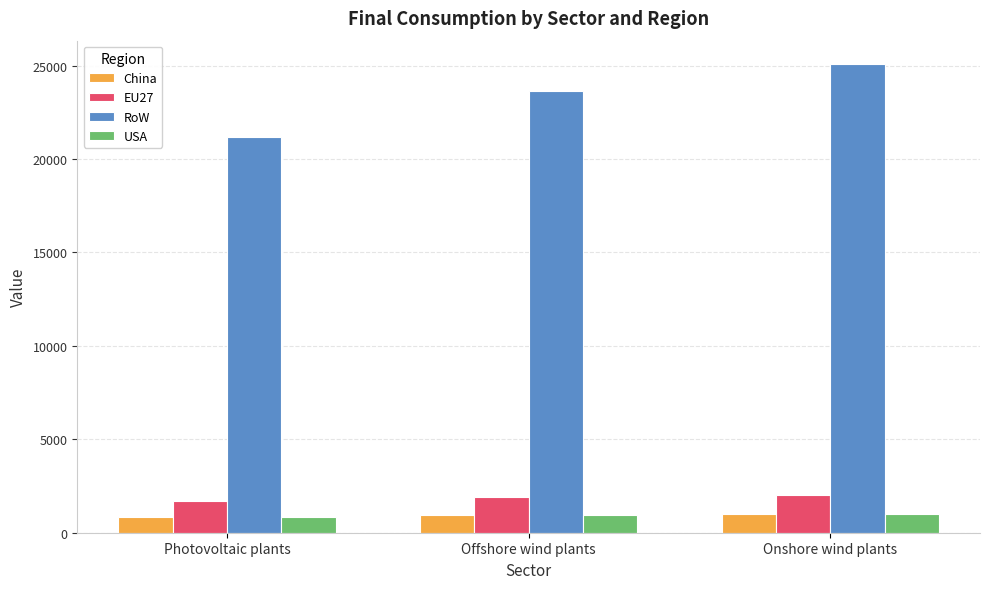

What is the approximate value of EU27 at Offshore wind plants?

1893.0